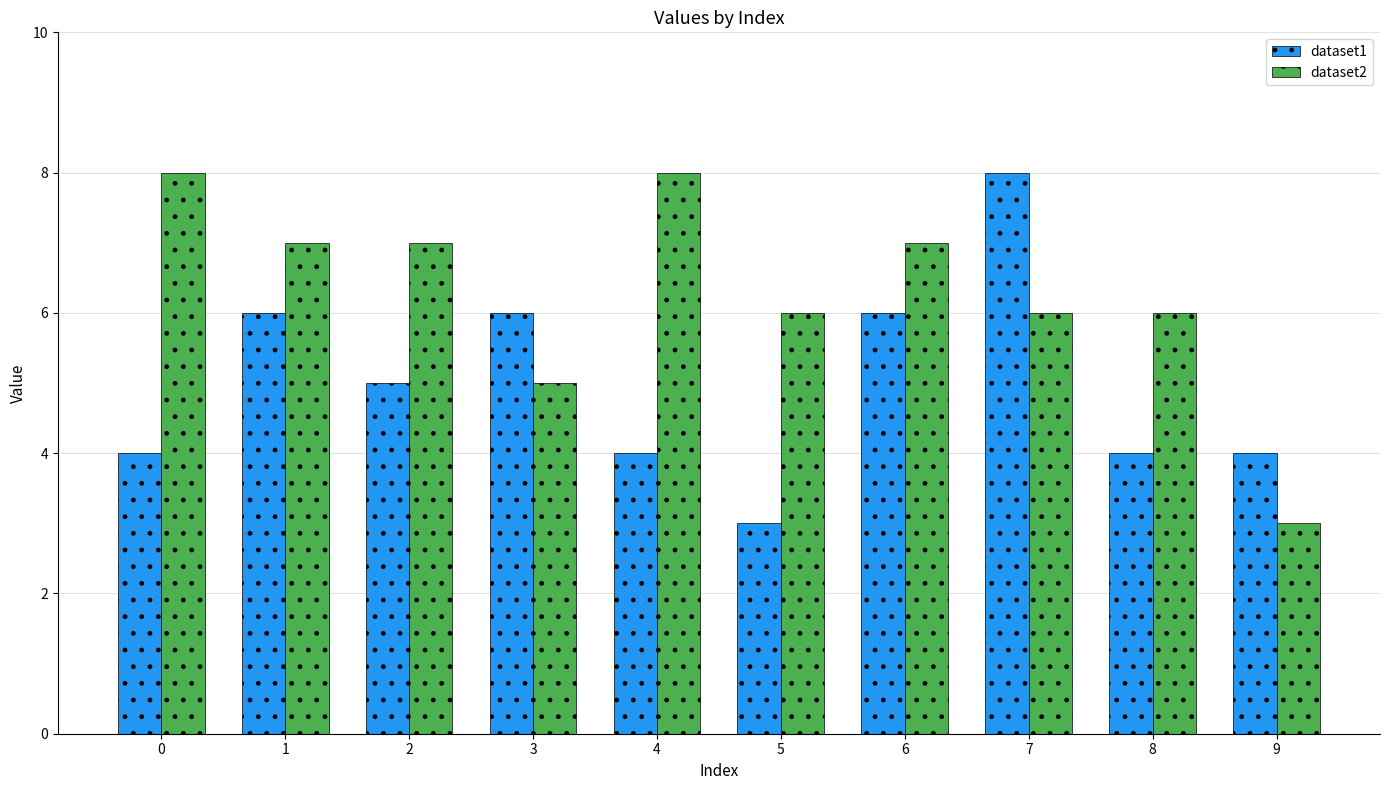

Between 3 and 6, which series saw the biggest shift?

dataset2